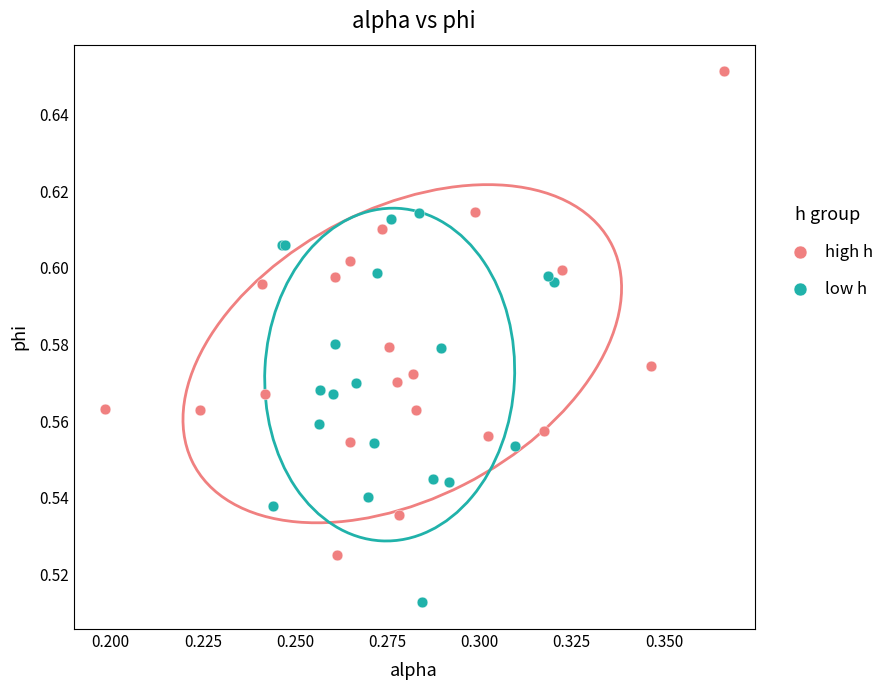

Which series reaches the minimum Y coordinate?

low h